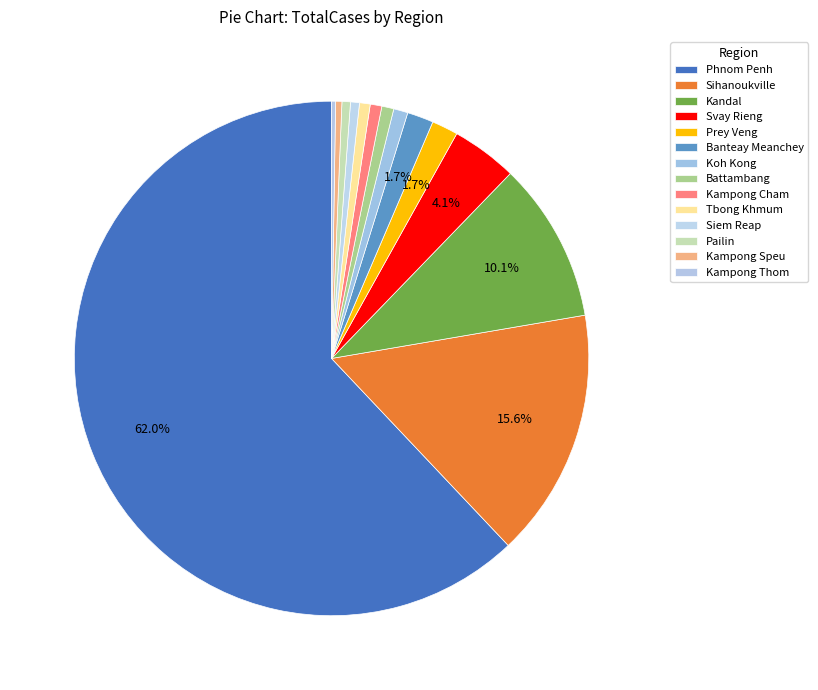

The Phnom Penh slice represents 74% of the pie. True or false?

False